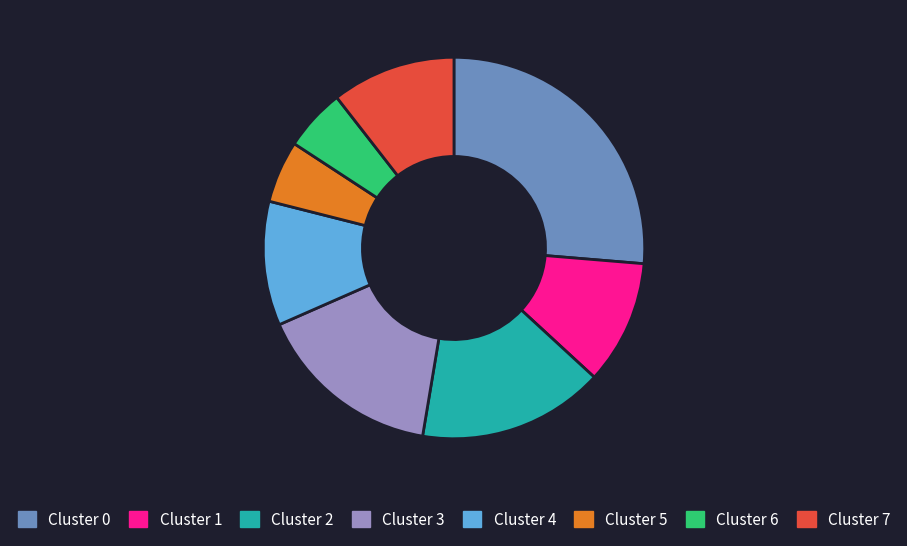

How many segments does this pie chart have?

8